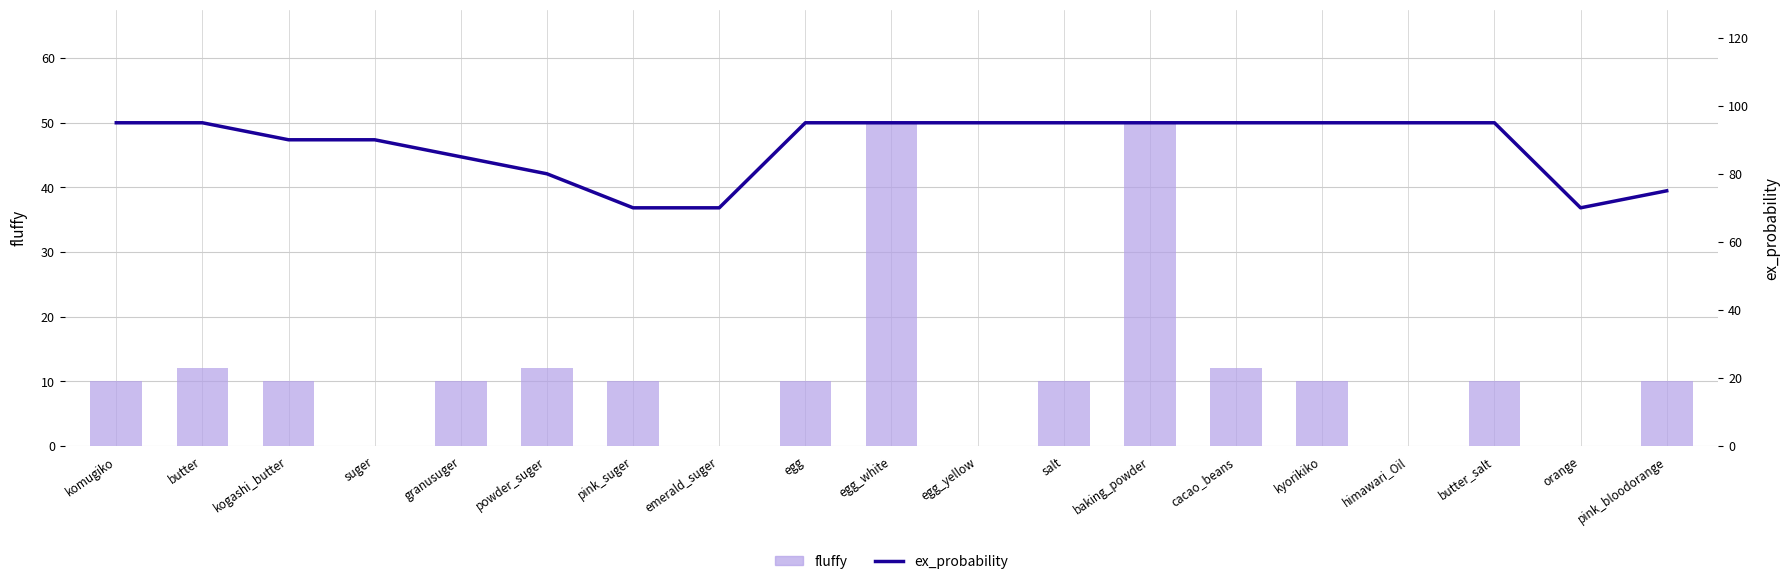

What is the average value of the ex_probability series?

88